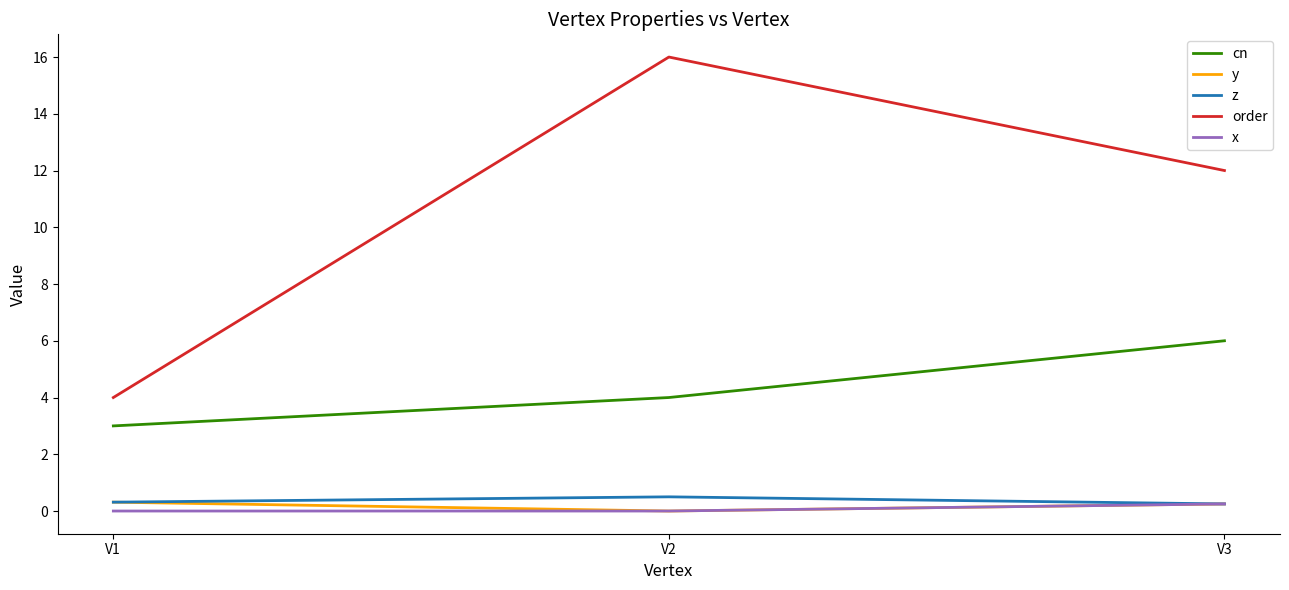

What is the sum of the order values at V2 and V3?

28.0